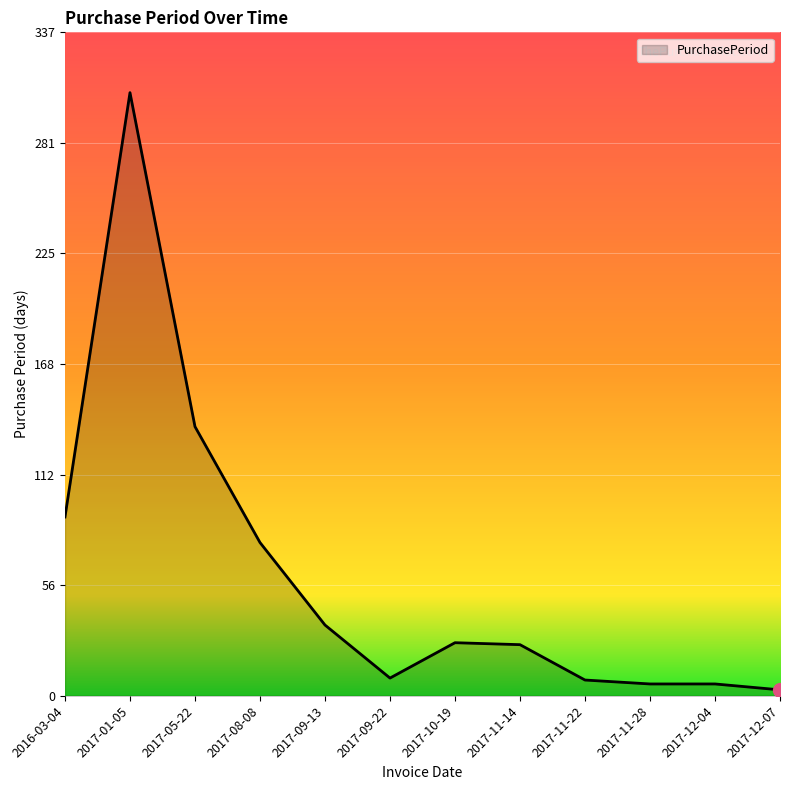

True or false: the data shows 137 at 2017-05-22.

True